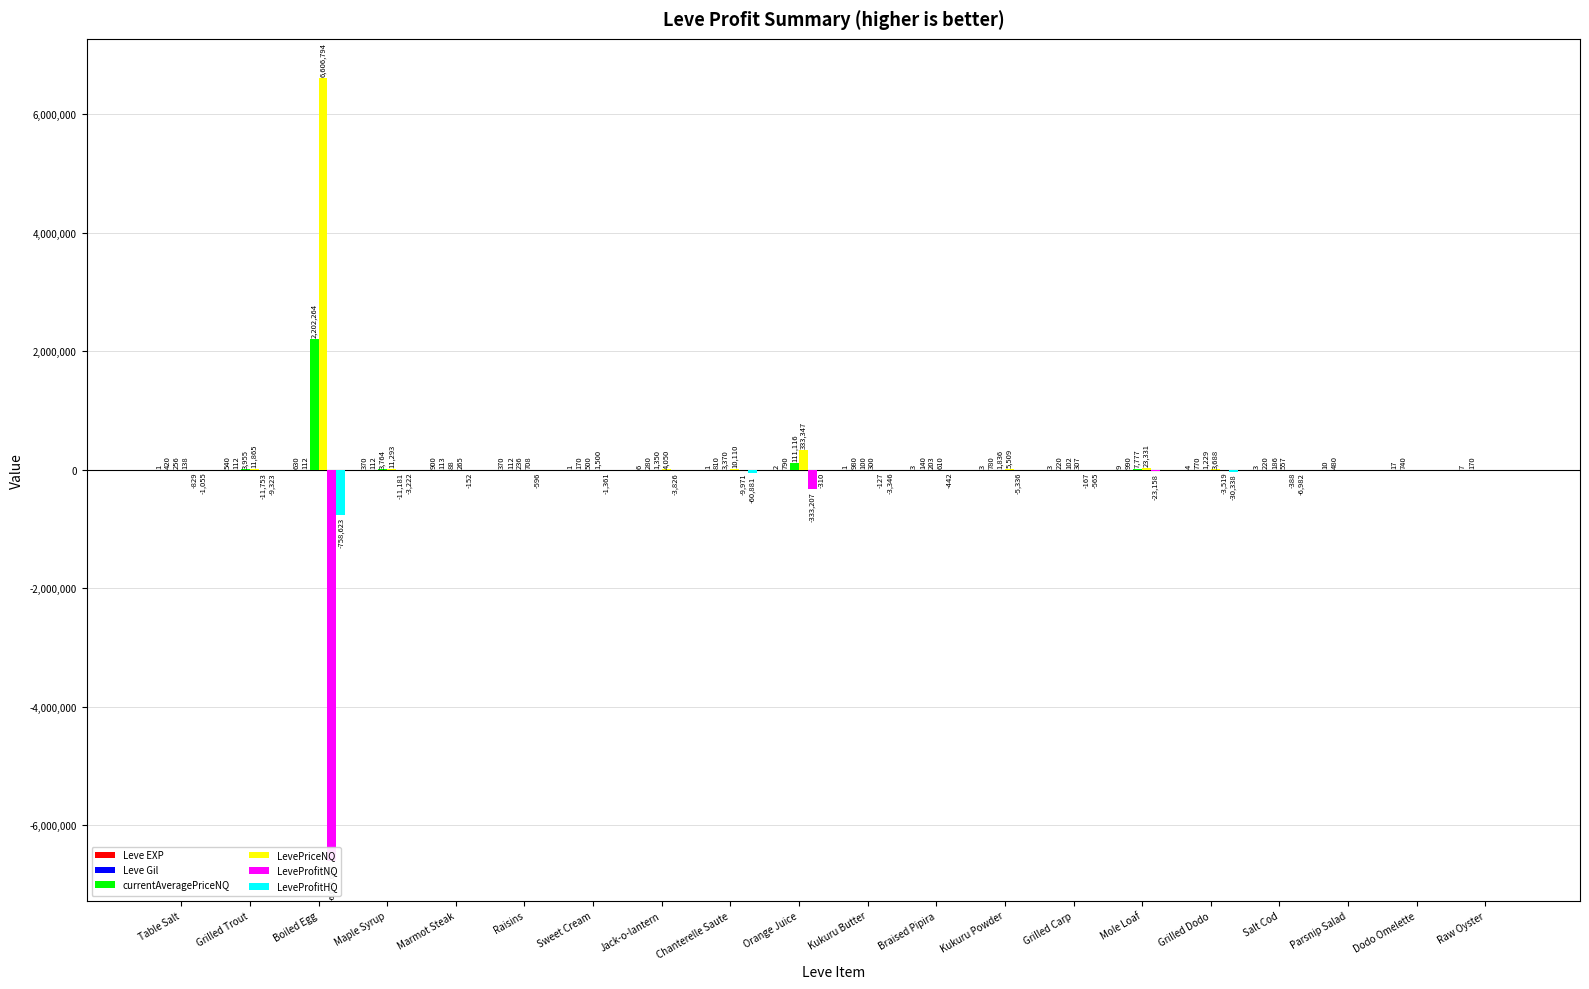

What position from the right is Grilled Dodo?

5